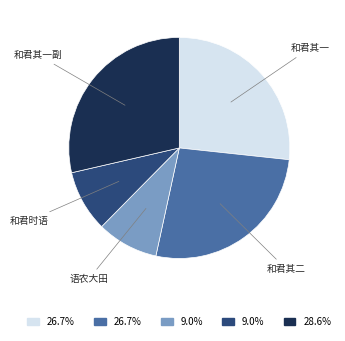

Is there any slice that represents more than half of the pie?

No